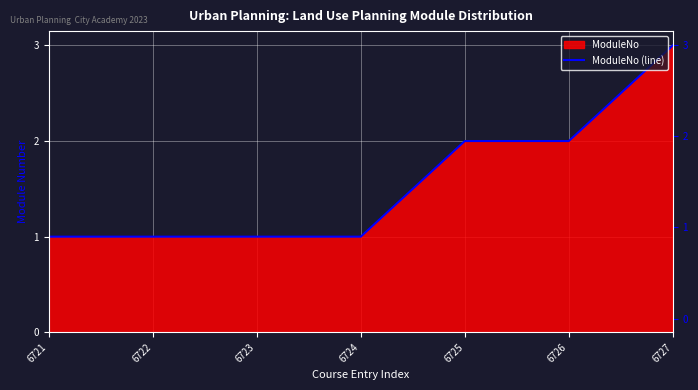

Reading left to right, list all the values displayed in this chart.

1	1	1	1	2	2	3